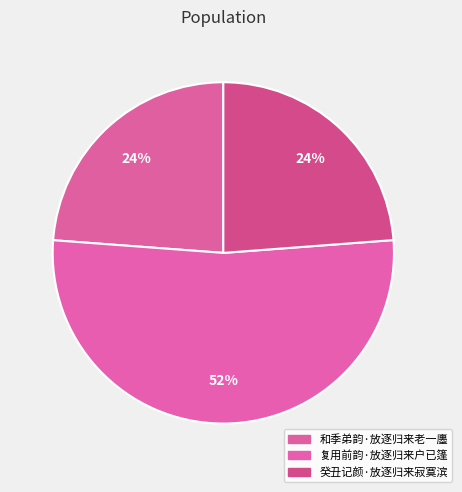

How many slices are in this pie chart?

3